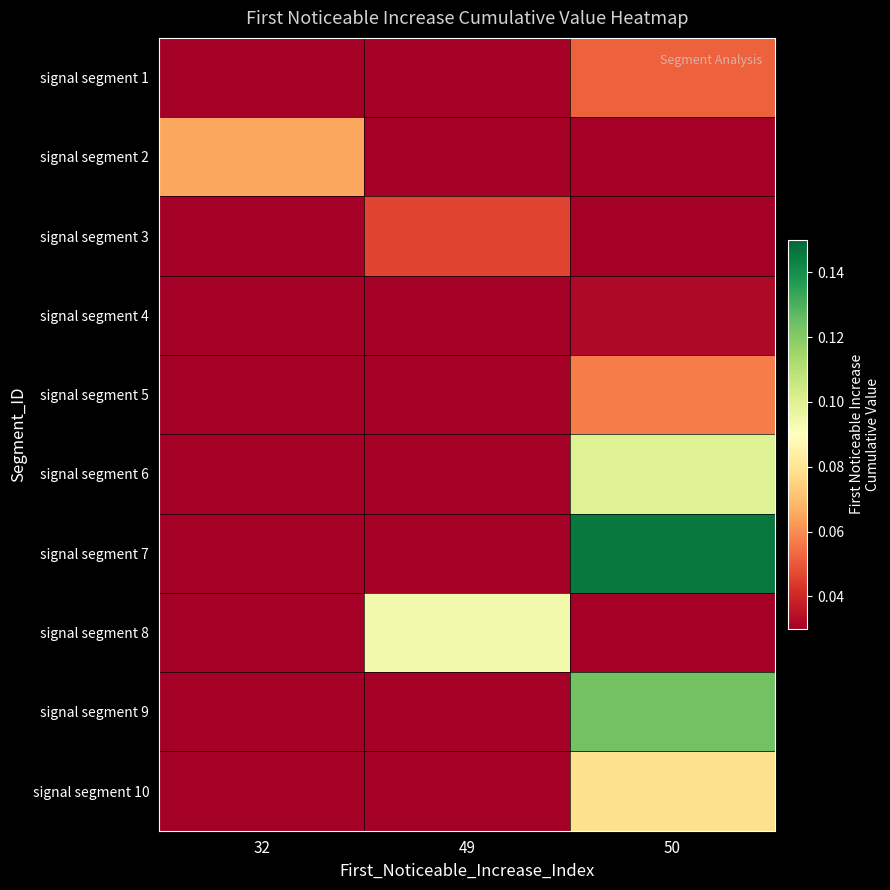

Which series has the largest range (max minus min)?

signal segment 7